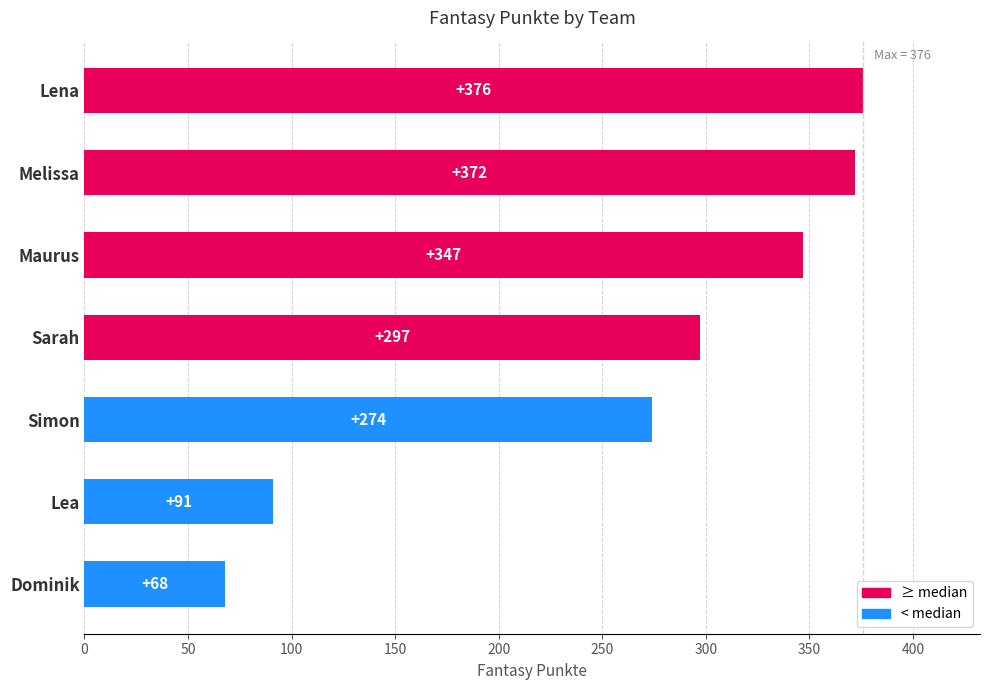

Between Sarah and Simon, which is larger?

Sarah